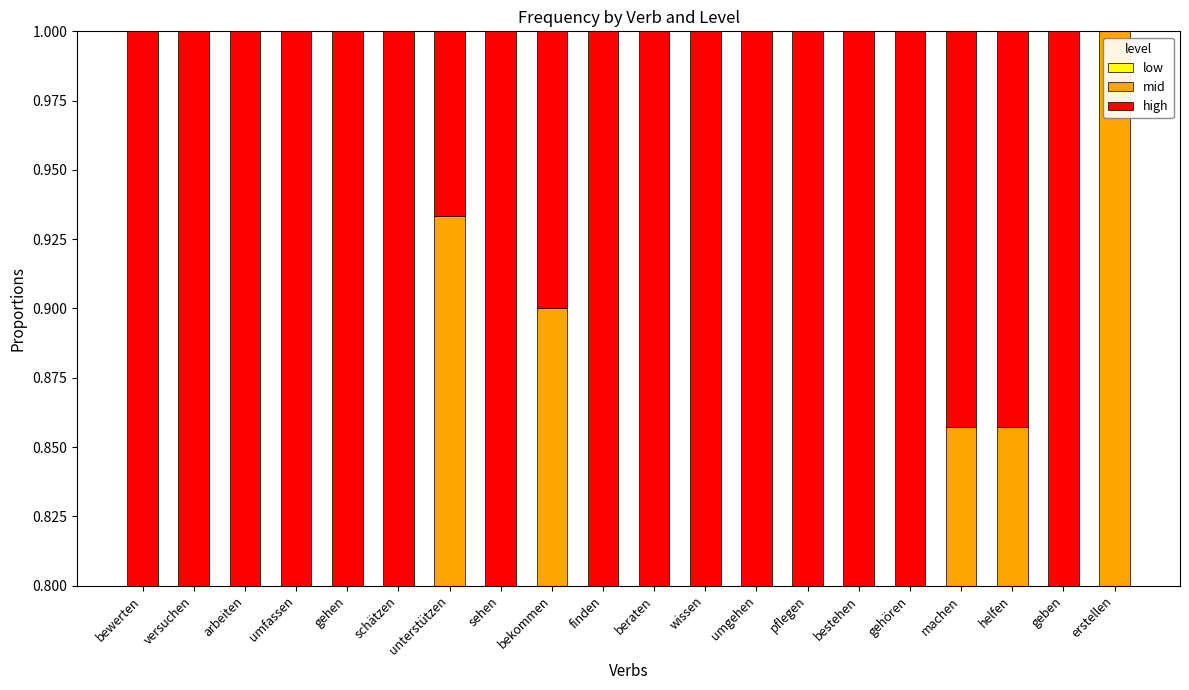

Reading right to left, transcribe all the data shown in this chart.

low: erstellen=0.7	geben=0.4	helfen=0.7	machen=0.6	gehören=0.3	bestehen=0.4	pflegen=0.1	umgehen=0.5	wissen=0.6	beraten=0.3	finden=0.2	bekommen=0.3	sehen=0.3	unterstützen=0.5	schätzen=0.1	gehen=0.3	umfassen=0.3	arbeiten=0.3	versuchen=0.4	bewerten=0.3
mid: erstellen=0.3	geben=0.1	helfen=0.1	machen=0.3	gehören=0.3	bestehen=0.3	pflegen=0.4	umgehen=0.2	wissen=0.1	beraten=0.4	finden=0.4	bekommen=0.6	sehen=0.4	unterstützen=0.5	schätzen=0.5	gehen=0.4	umfassen=0.4	arbeiten=0.4	versuchen=0.3	bewerten=0.3
high: erstellen=0.0	geben=0.4	helfen=0.1	machen=0.1	gehören=0.4	bestehen=0.3	pflegen=0.4	umgehen=0.2	wissen=0.2	beraten=0.2	finden=0.3	bekommen=0.1	sehen=0.4	unterstützen=0.1	schätzen=0.3	gehen=0.2	umfassen=0.3	arbeiten=0.3	versuchen=0.3	bewerten=0.4